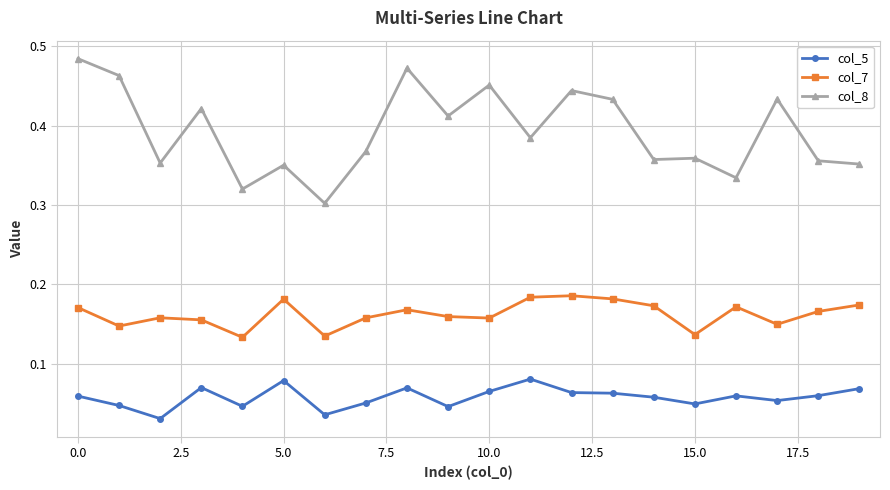

Count the col_8 values in the range 0 to 1.

20